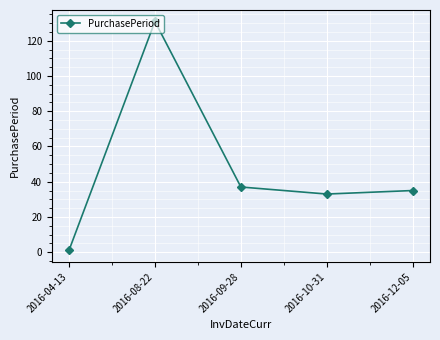

Approximately how many times larger is the value at 2016-12-05 compared to 2016-08-22?

0.3